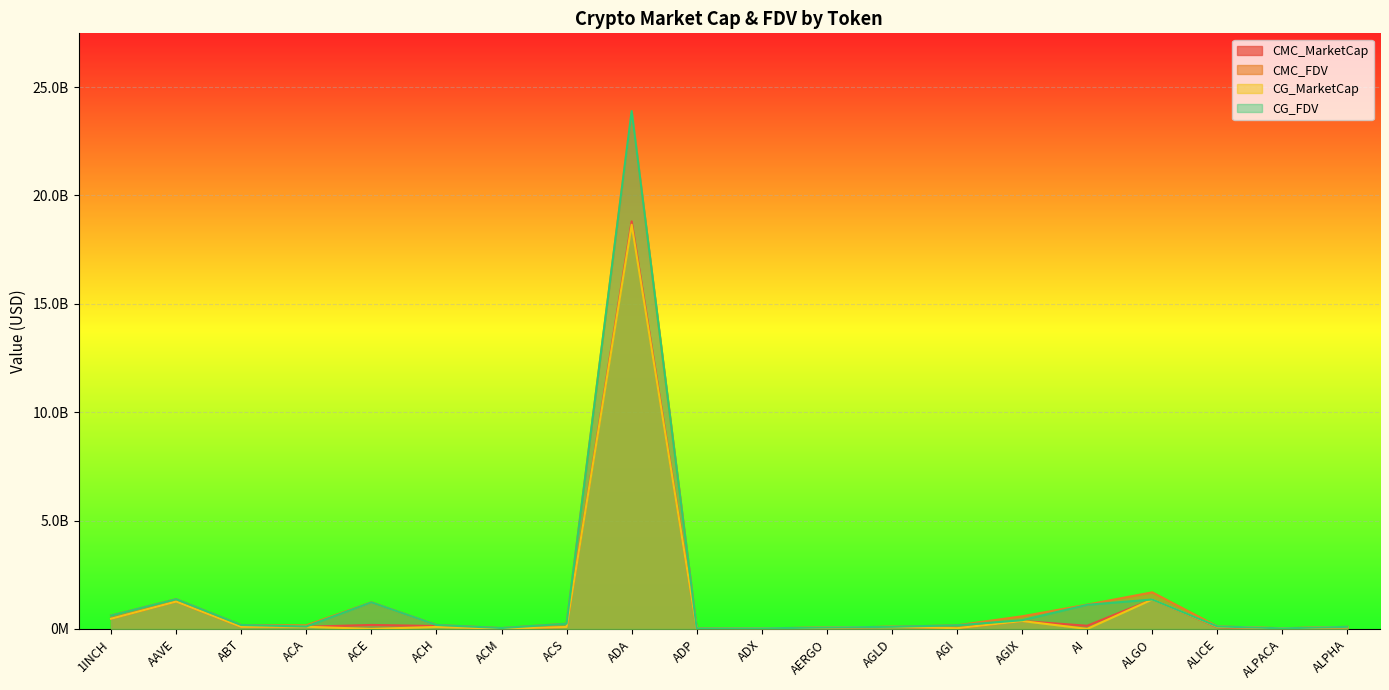

What is the label of the 7th point from the right?

AGI